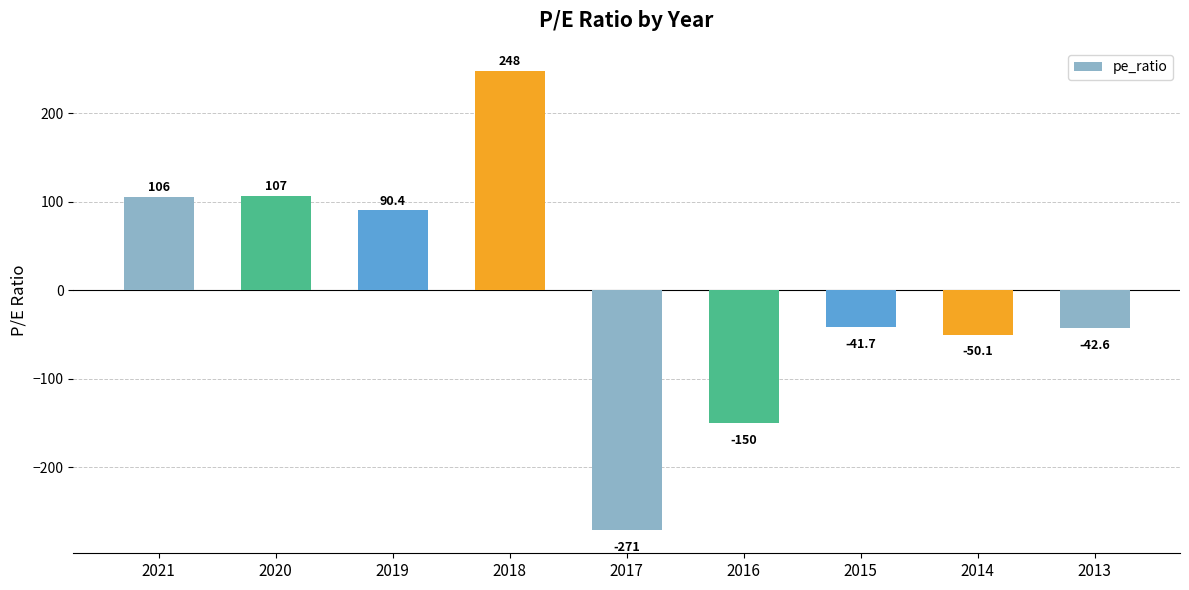

At which category does the chart reach its minimum across all series?

2017